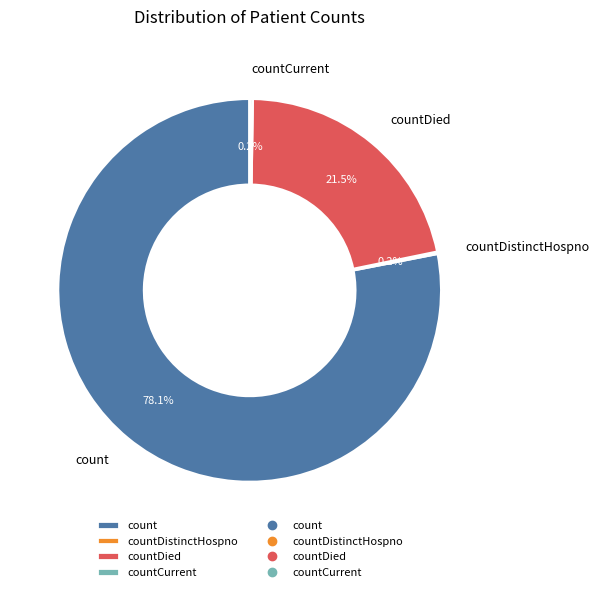

Which category has the biggest portion of the pie?

count